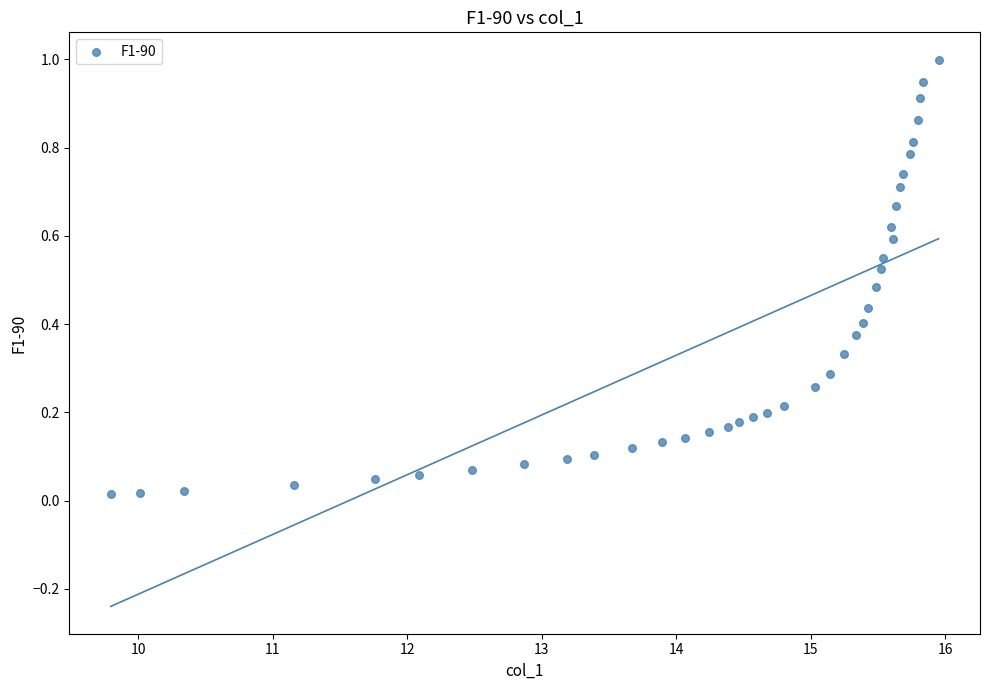

What is the range of Y values (max minus min)?

1.0